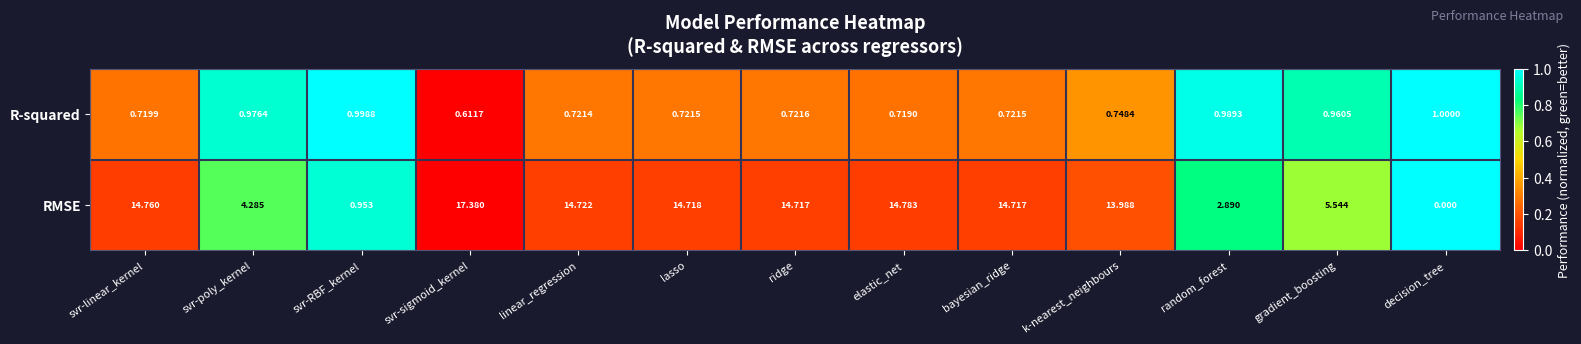

List the series in order of their overall mean, lowest first.

R-squared, RMSE